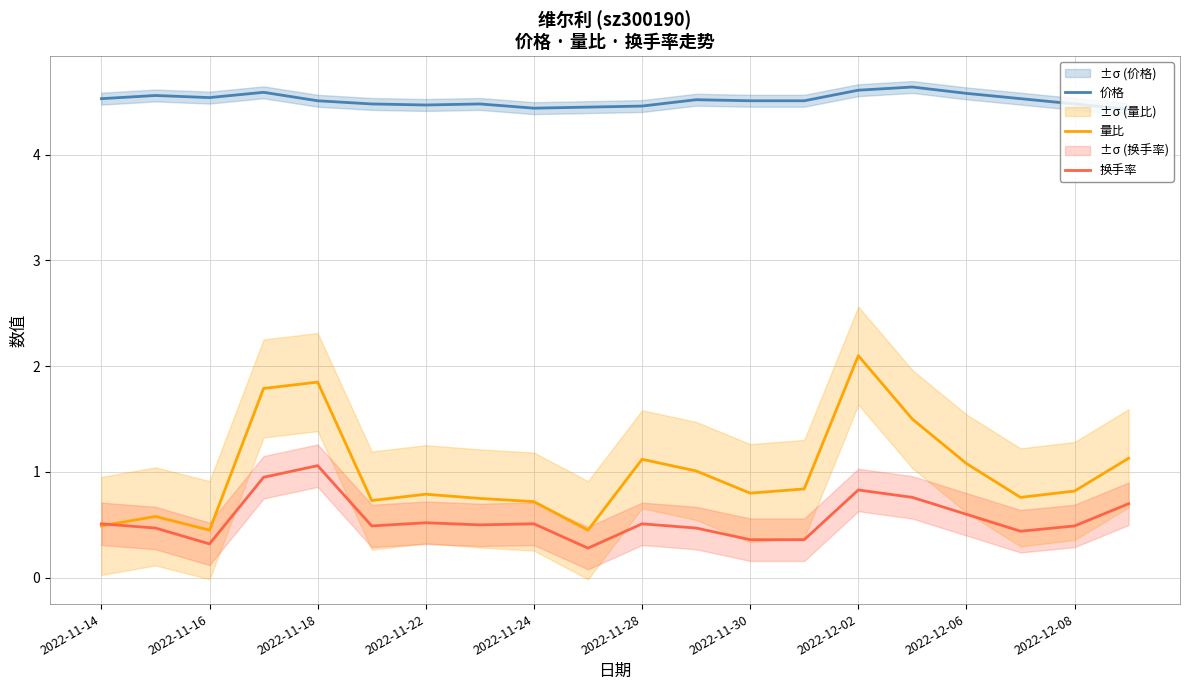

What are all the series names shown in the legend?

价格, 量比, 换手率